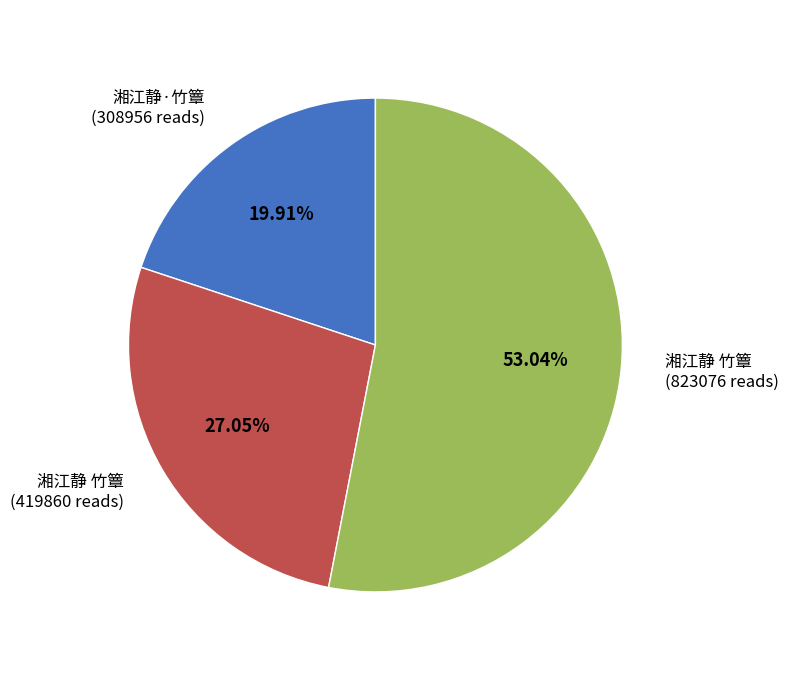

Is there a majority slice in this chart?

Yes